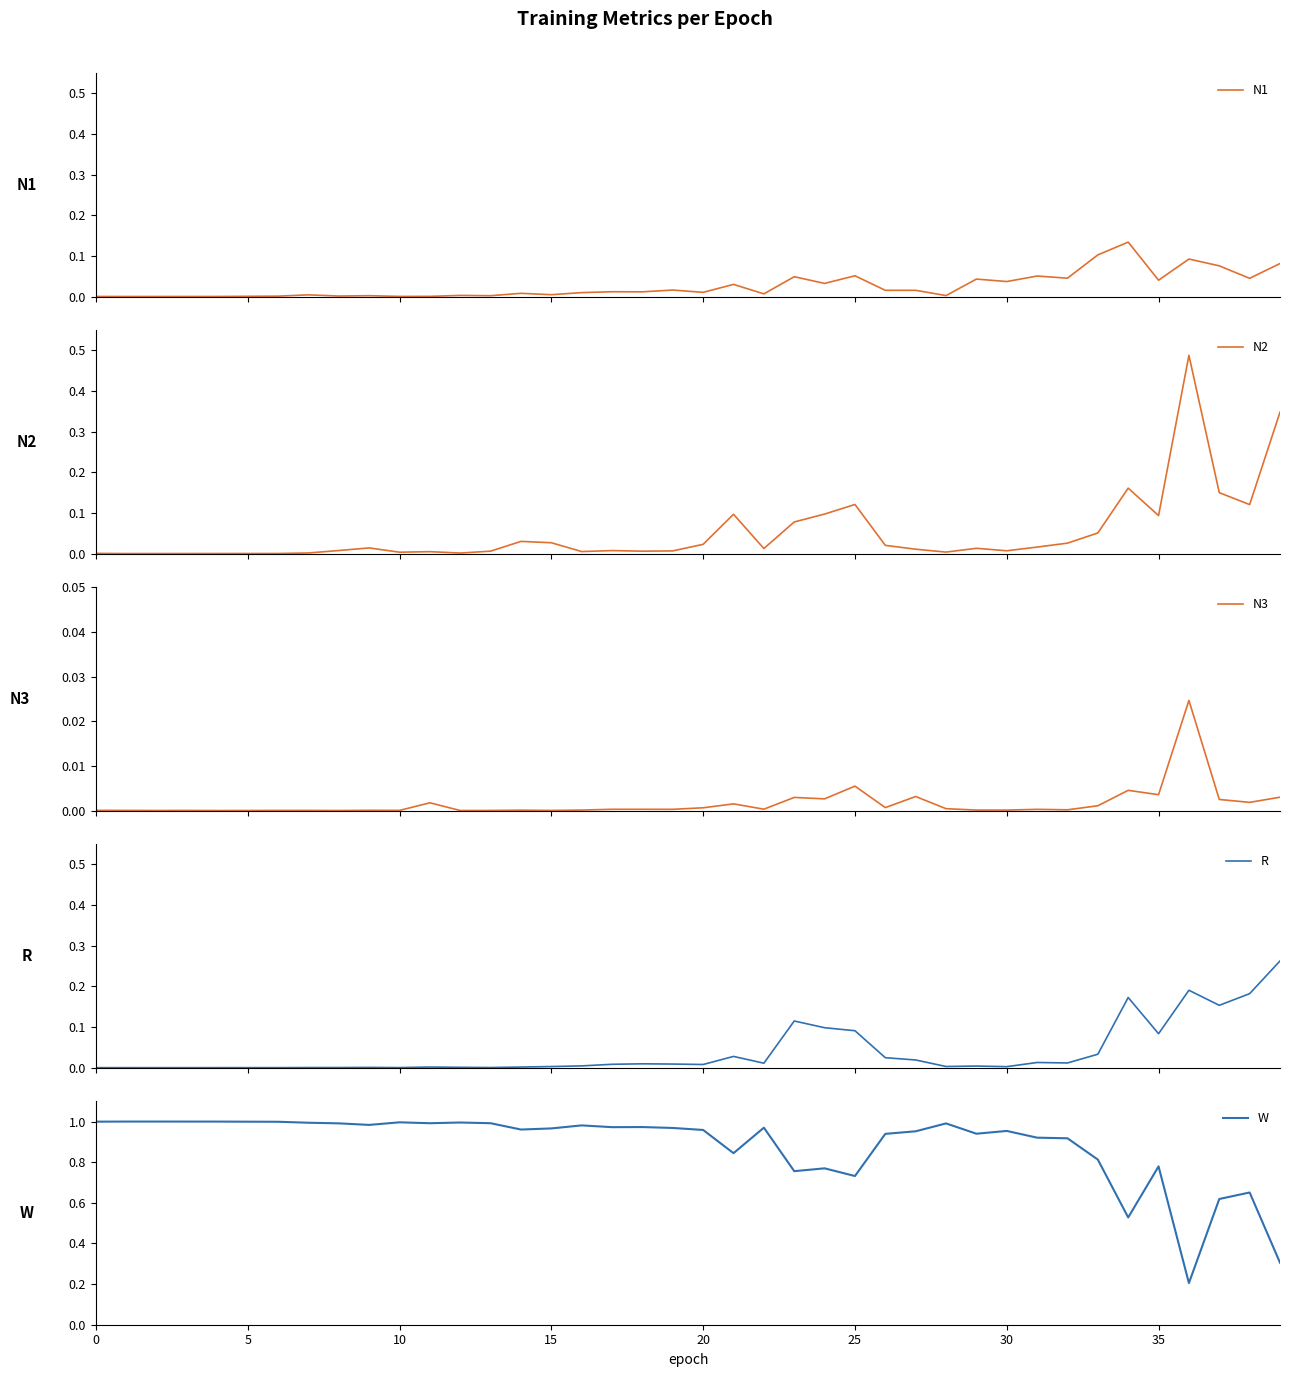

How many intersections are there between R and N2?

10